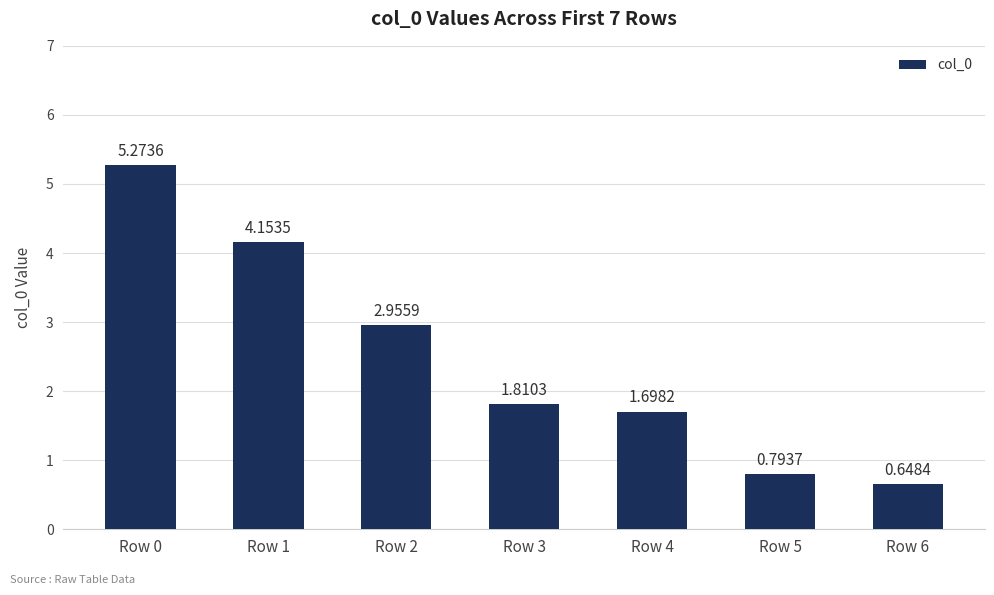

Does the chart contain stacked bars?

No